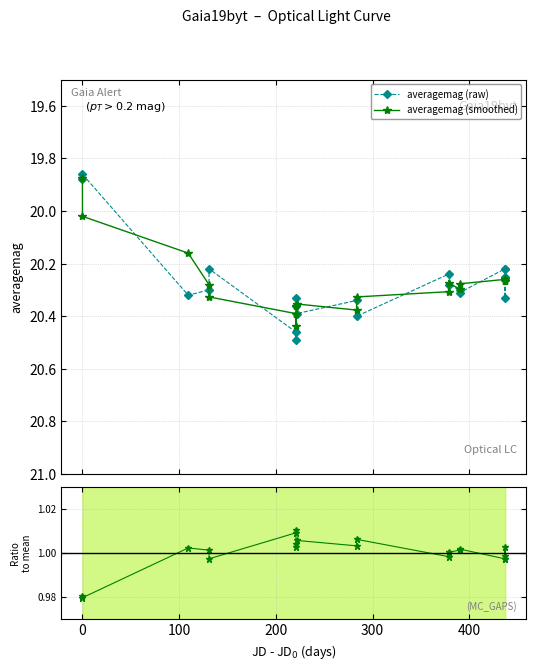

Reading left to right, list all the values displayed in this chart.

averagemag (raw): 19.9	19.9	20.3	20.3	20.2	20.5	20.5	20.4	20.3	20.4	20.3	20.4	20.2	20.3	20.3	20.3	20.2	20.2	20.3	20.2
averagemag (smoothed): 19.9	20.0	20.2	20.3	20.3	20.4	20.4	20.4	20.4	20.4	20.4	20.3	20.3	20.3	20.3	20.3	20.3	20.3	20.3	20.3
ratio to mean: 1.0	1.0	1.0	1.0	1.0	1.0	1.0	1.0	1.0	1.0	1.0	1.0	1.0	1.0	1.0	1.0	1.0	1.0	1.0	1.0